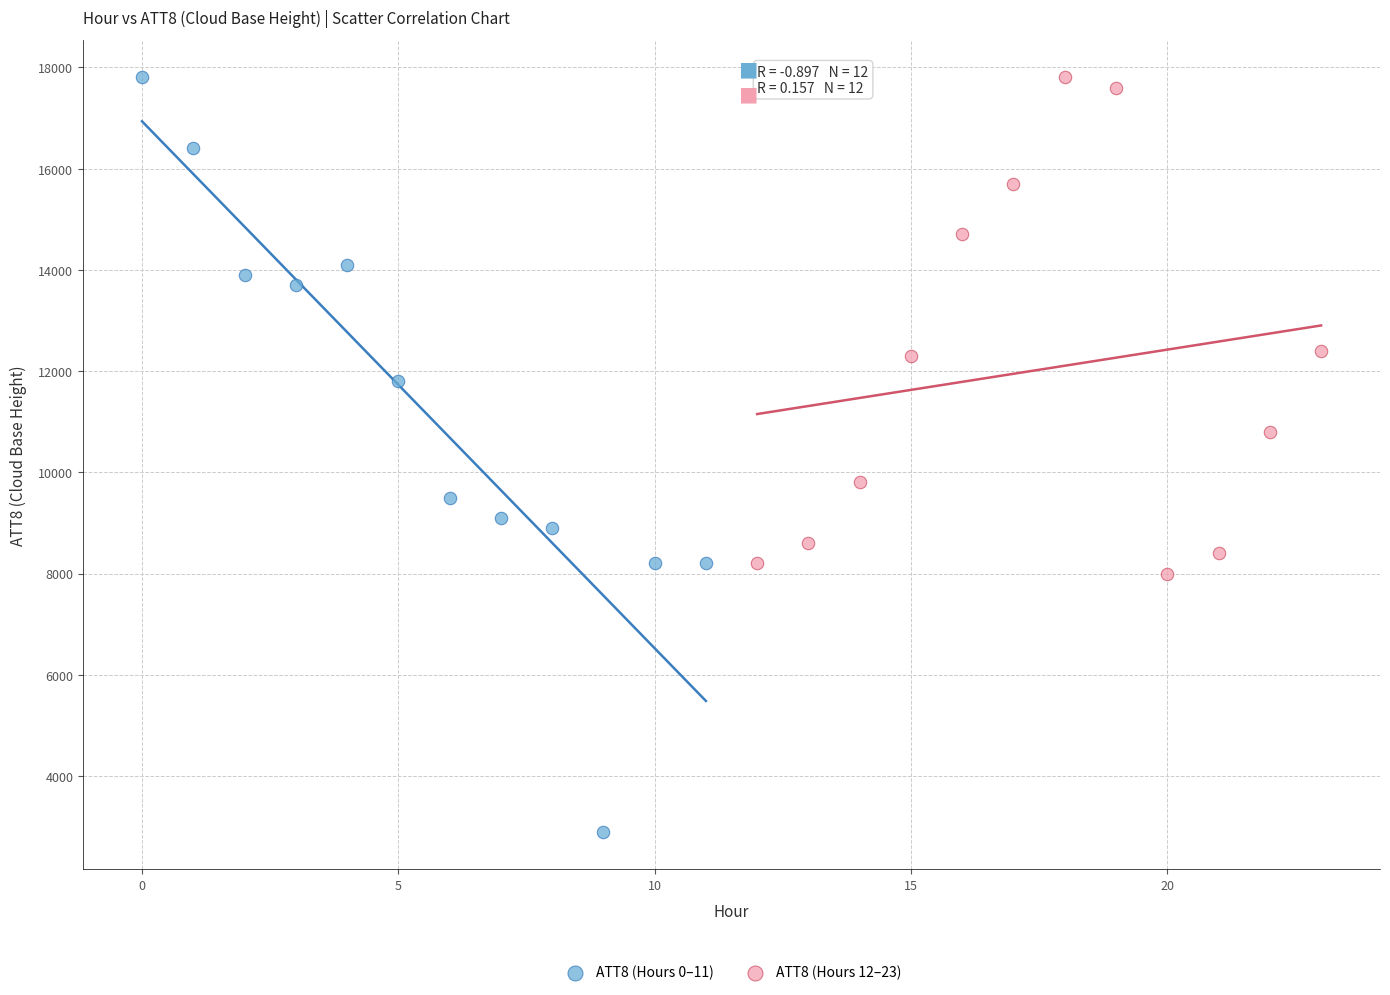

Which series reaches the minimum Y coordinate?

ATT8 (Hours 0–11)